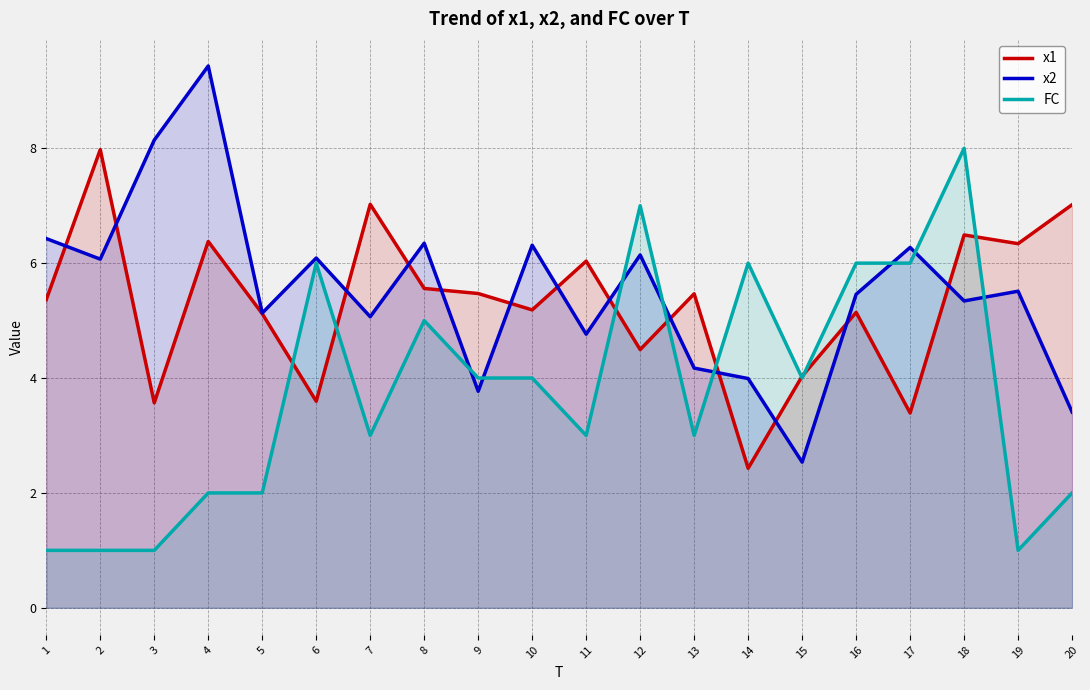

In x1, how many points are lower than both neighbors (excluding endpoints)?

7